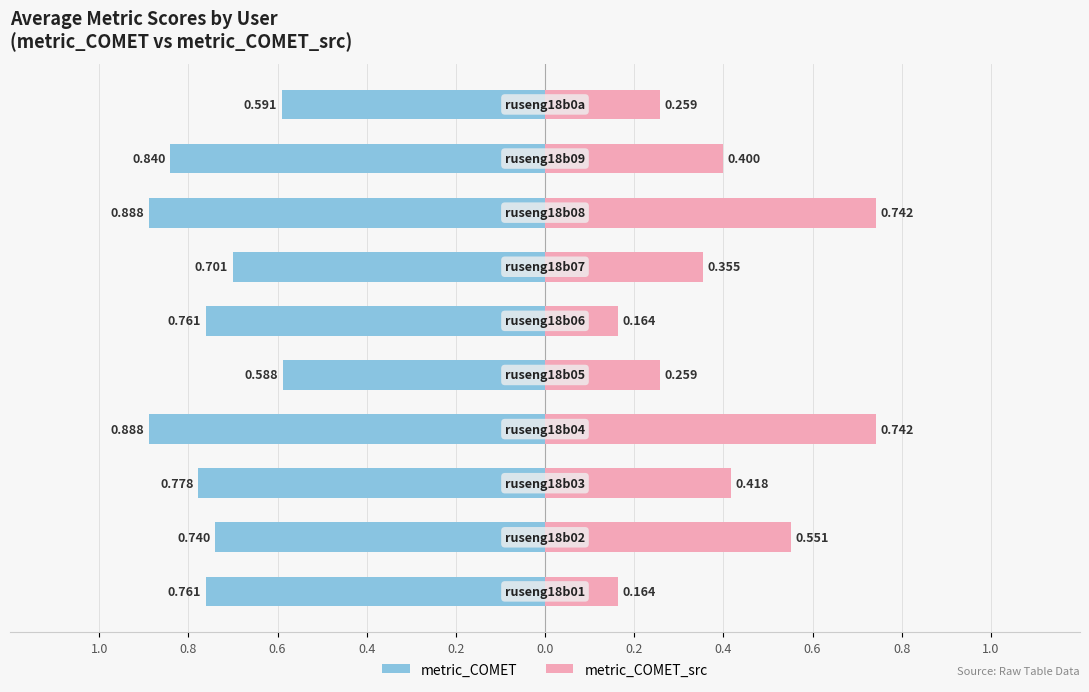

True or false: metric_COMET_src has a value of 0.0 at 1.0.

False